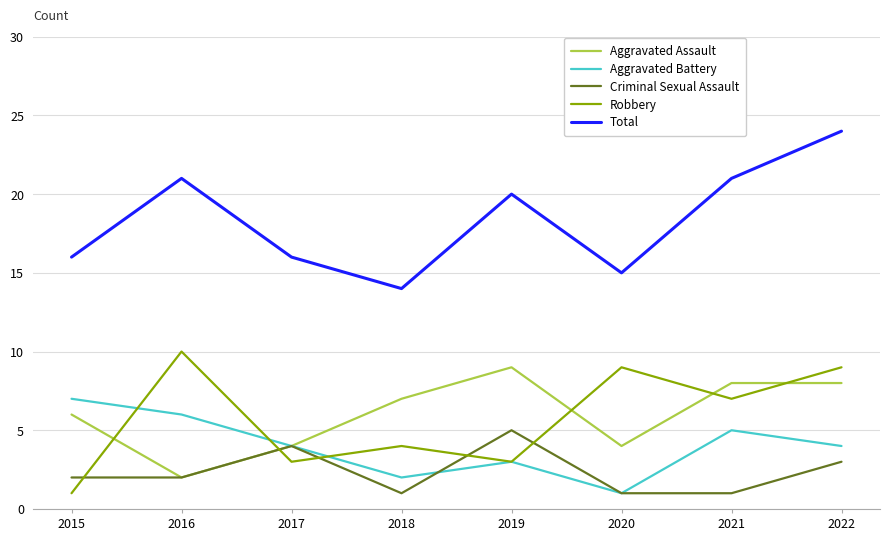

What is the difference between the maximum and second lowest values in the Aggravated Assault series?

5